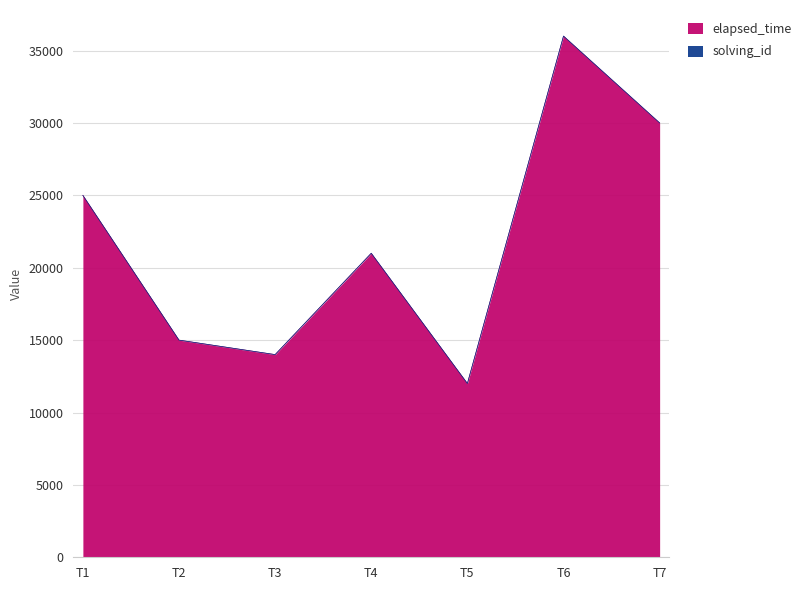

What is the smallest value displayed?

12000